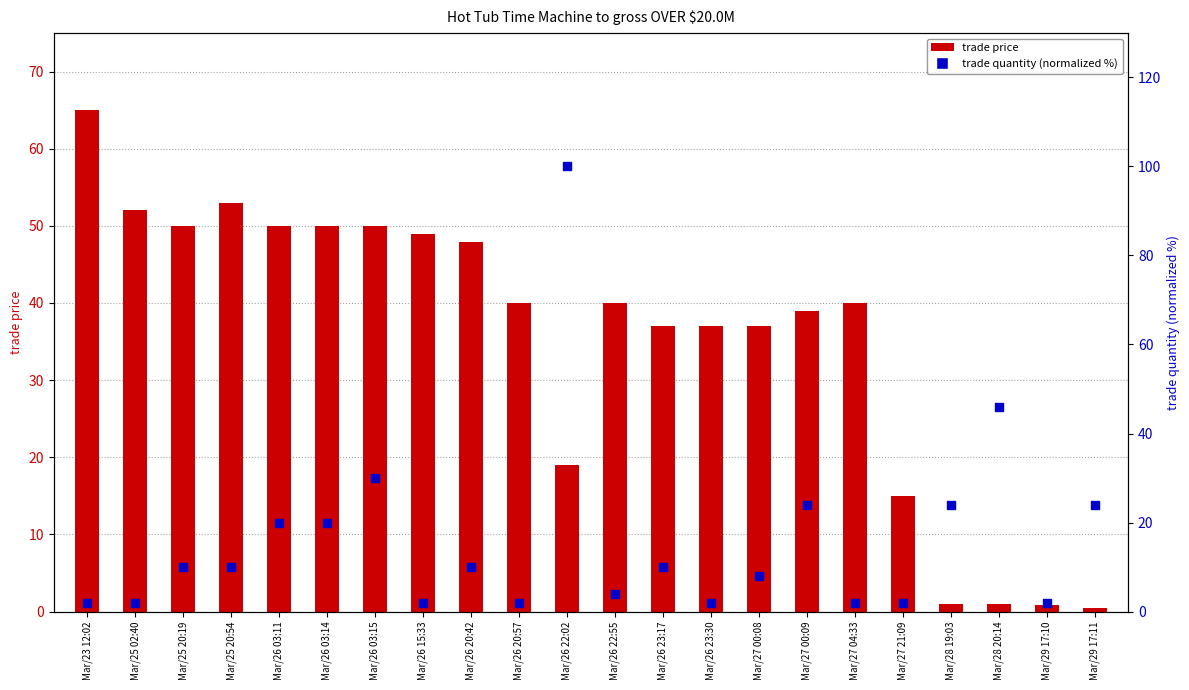

What is the total value across all series at Mar/25 02:40?

54.0